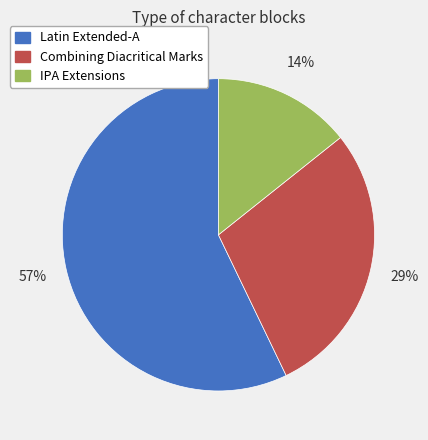

The Combining Diacritical Marks slice represents 42% of the pie. True or false?

False